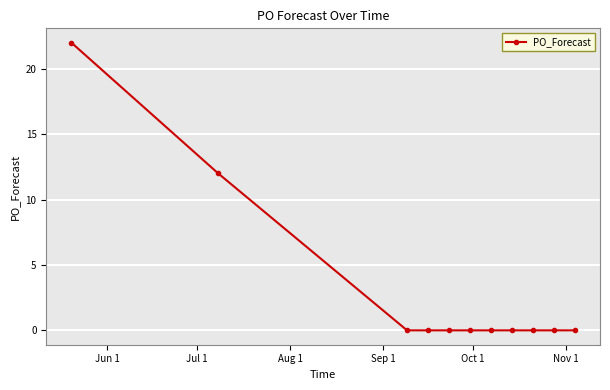

What is the value of the 1st point from the left?

22